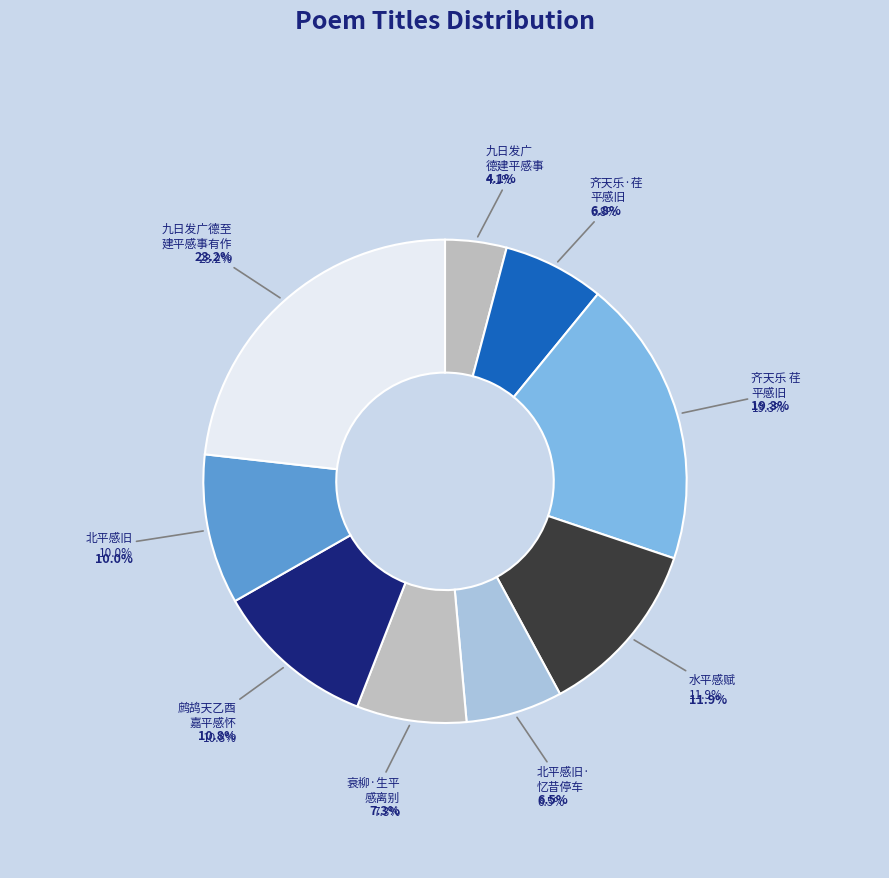

Which slice is the largest?

九日发广德至建平感事有作